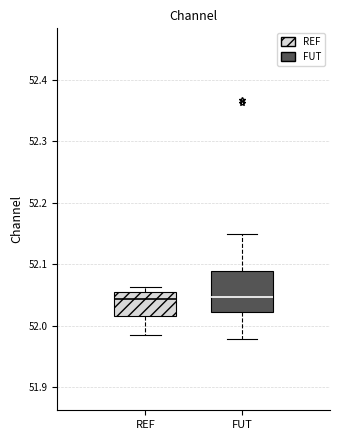

Where does the lower whisker of the box for FUT end on the y-axis? The values are not printed on the chart, so give them approximately, as read against the axis.

51.98